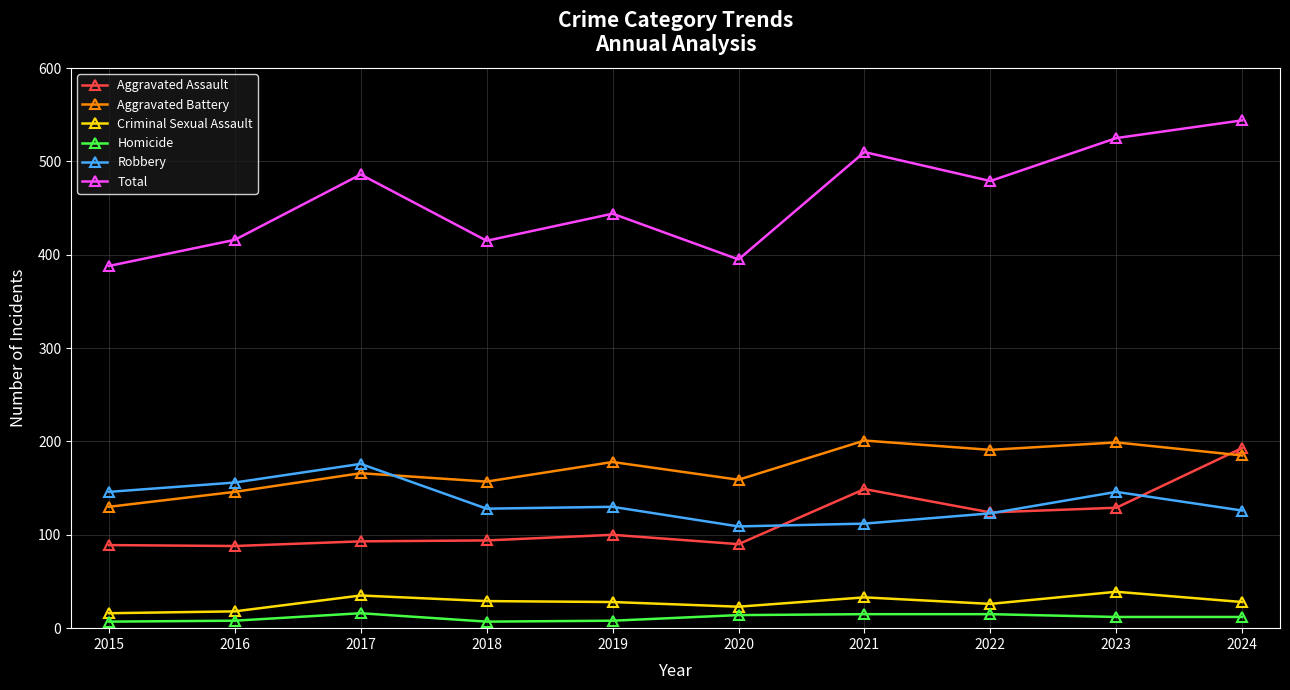

True or false: Criminal Sexual Assault and Homicide intersect in this chart.

False